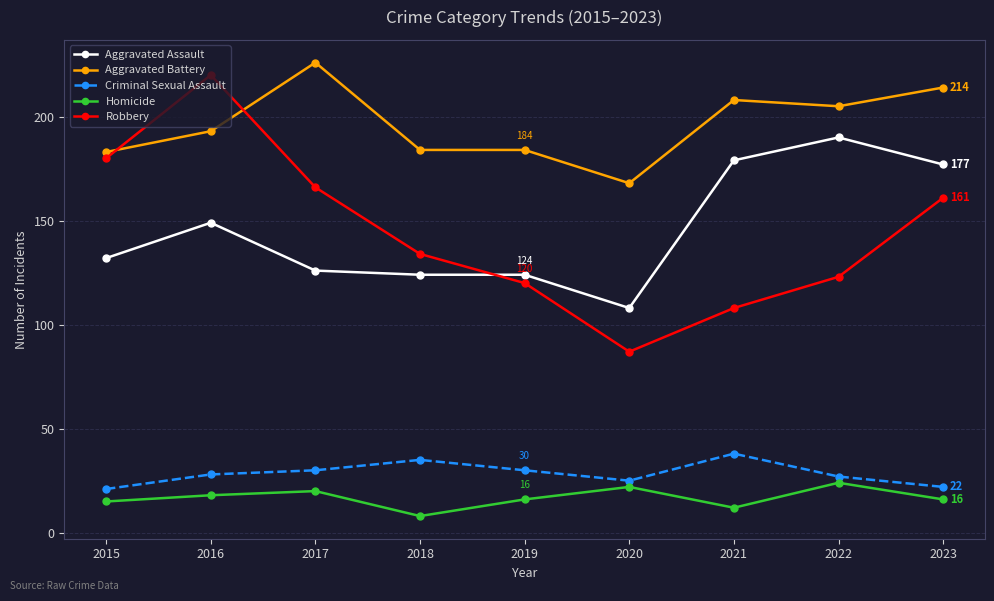

What is the minimum value shown in the chart?

8